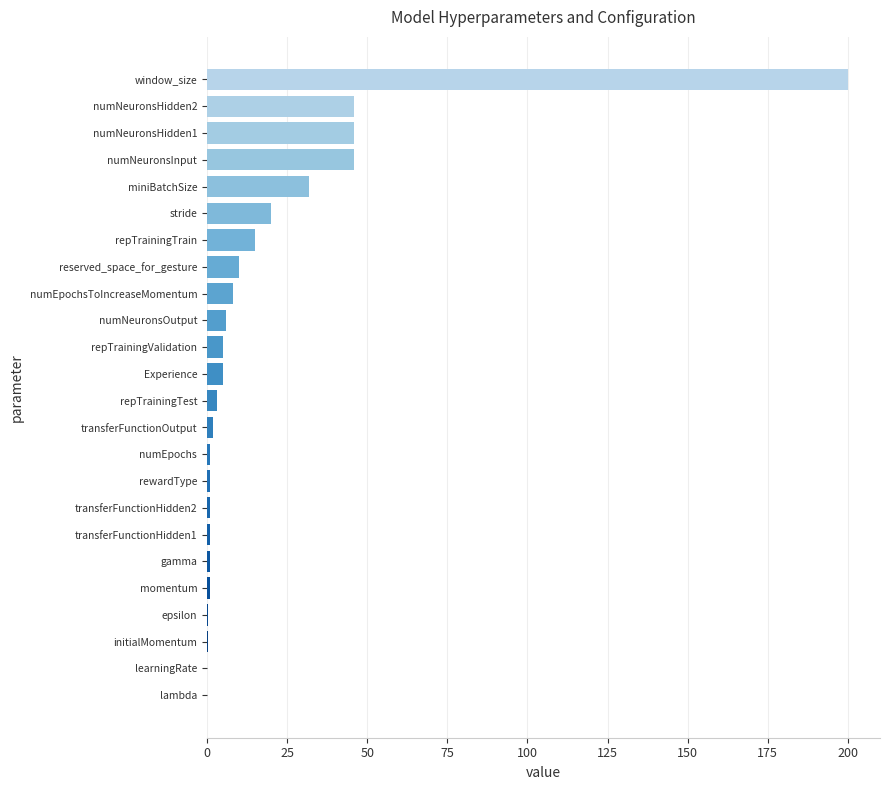

What is the sum of all values?

450.6